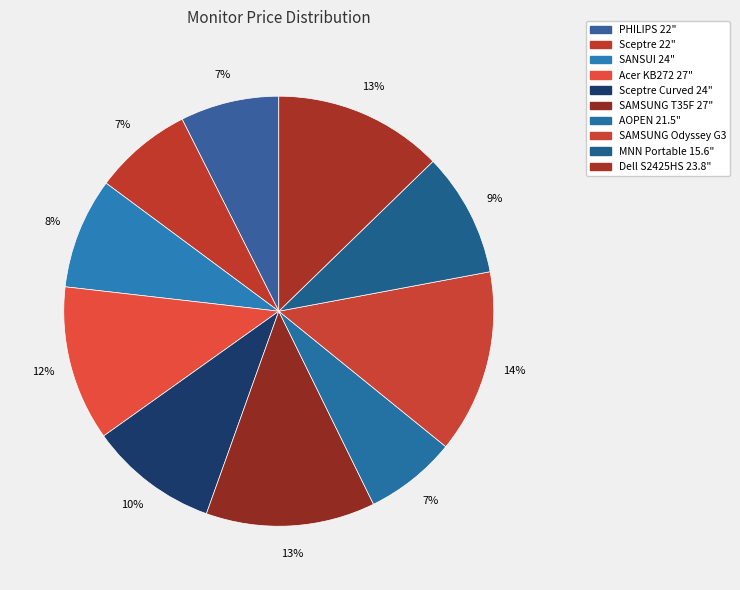

Count the number of slices in the pie.

10